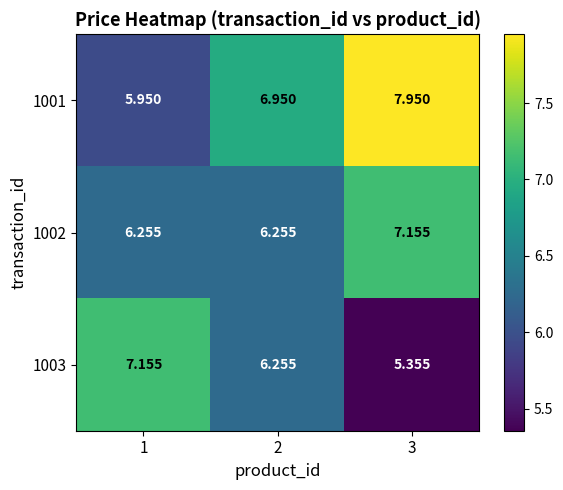

Is the value of 1001 at 3 greater than the value of 1002 at 2?

Yes